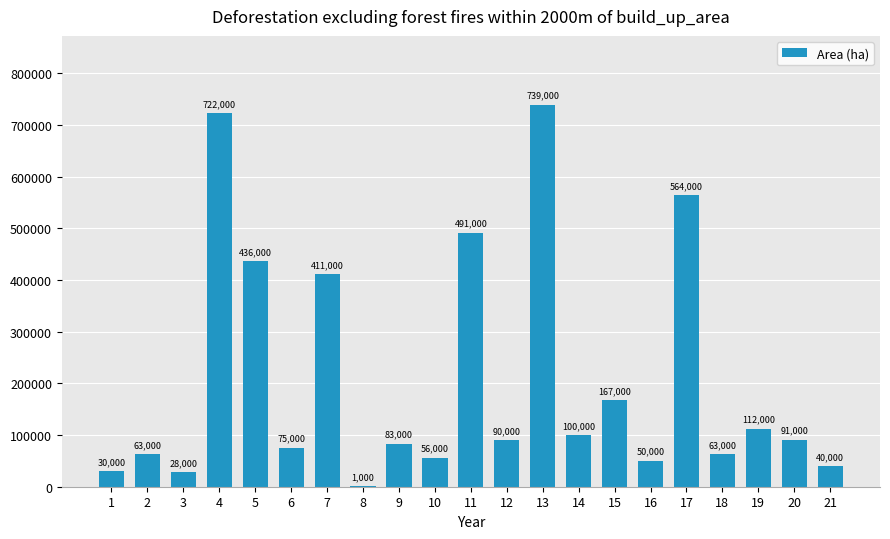

What is the maximum value shown in the chart?

739000